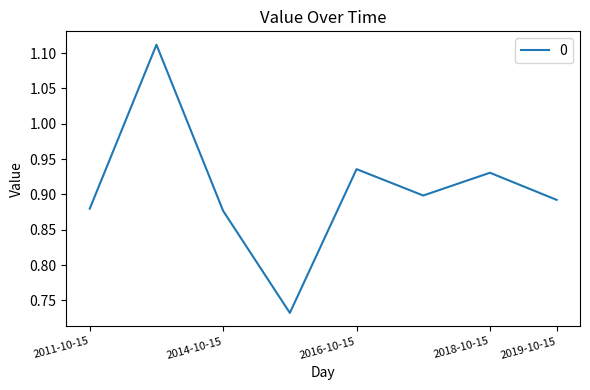

How many values are between 0 and 1?

7